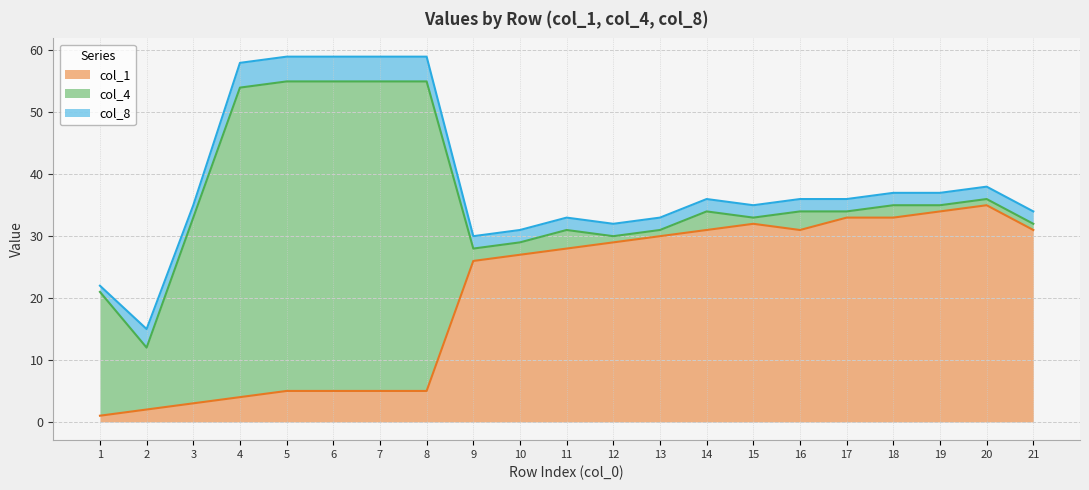

At which category is the sum across all series the highest?

5